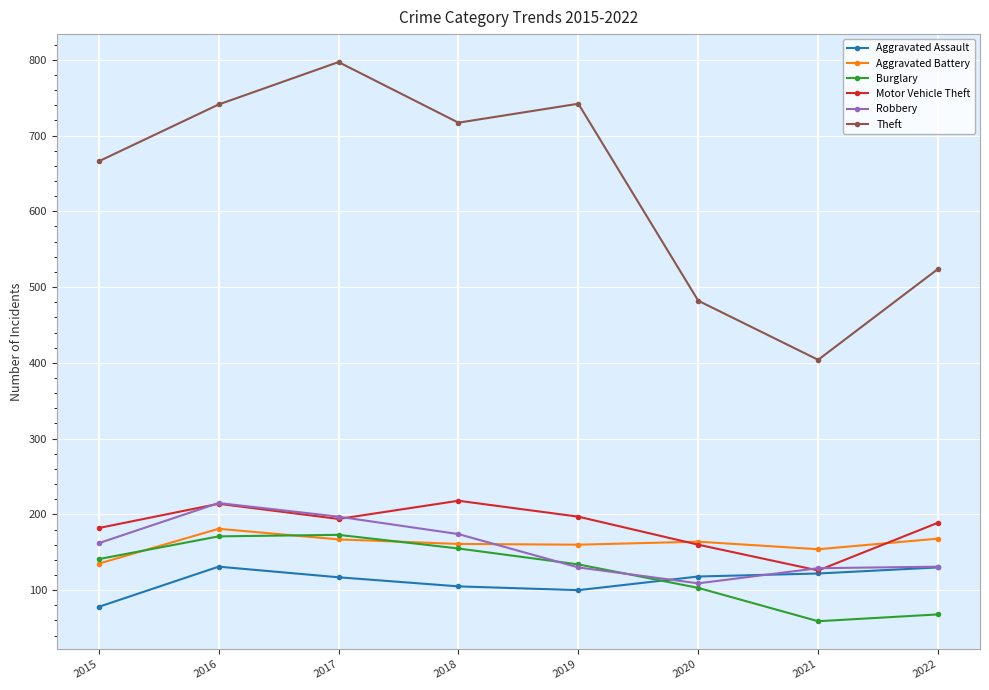

What is the greatest value displayed?

797